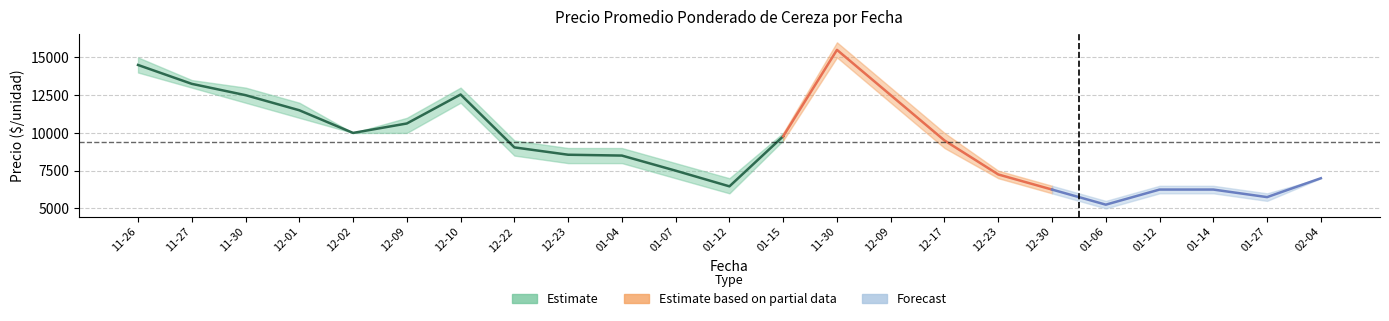

True or false: Precio maximo and Precio promedio ponderado intersect in this chart.

False